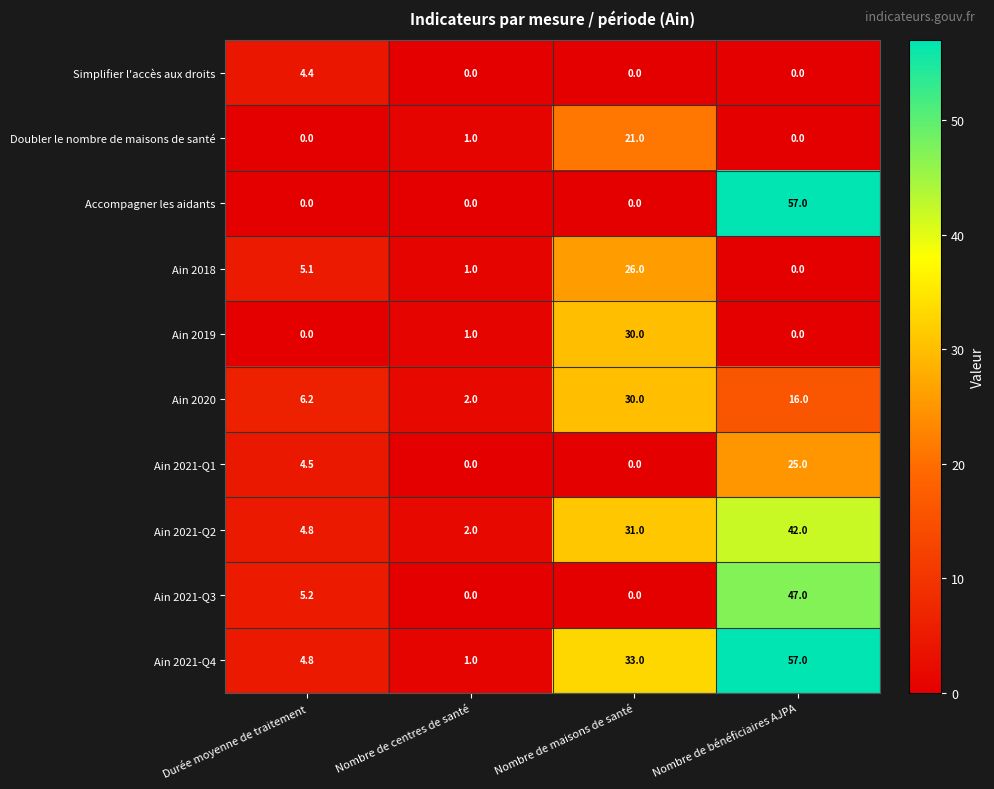

The Doubler le nombre de maisons de santé series shows -10.1 at Nombre de bénéficiaires AJPA. True or false?

False